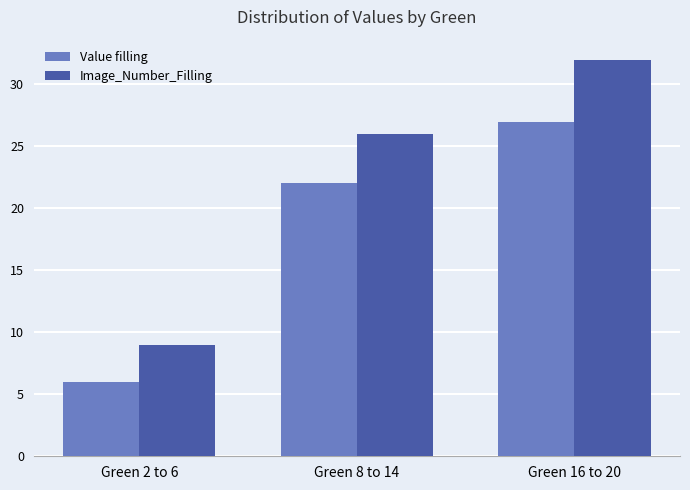

At which label is Value filling closest to 16?

Green 8 to 14